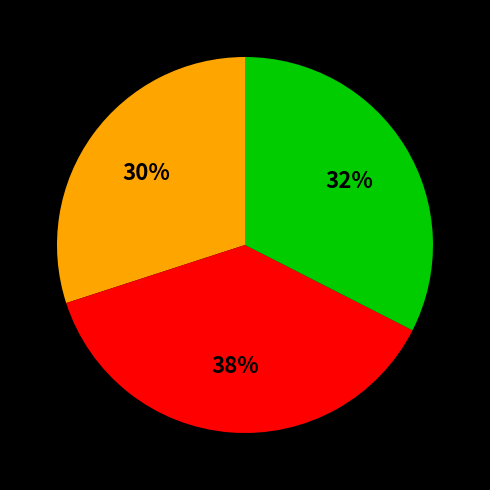

Is there a majority slice in this chart?

No